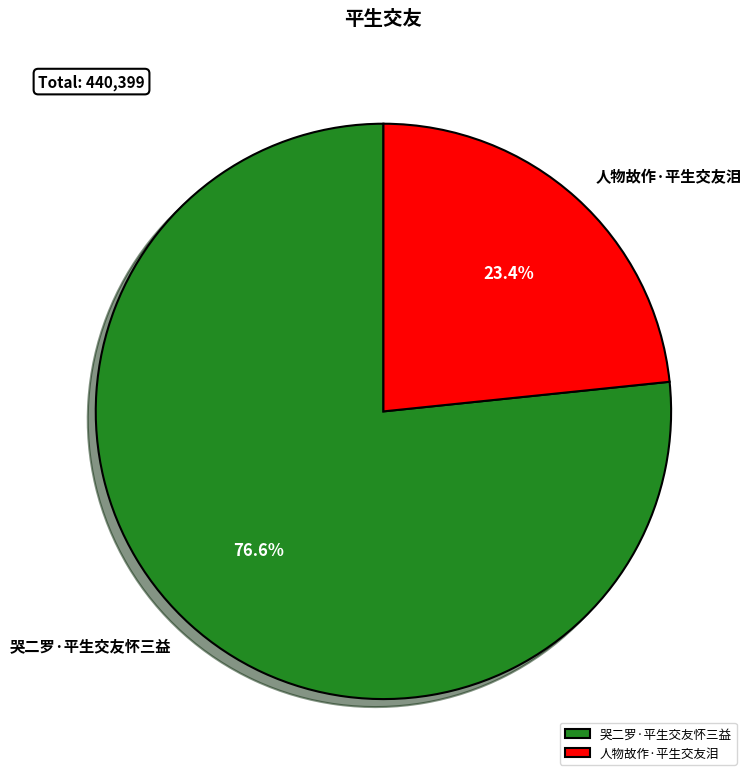

To the nearest percent, what is the difference between the largest and smallest slice percentages?

53%